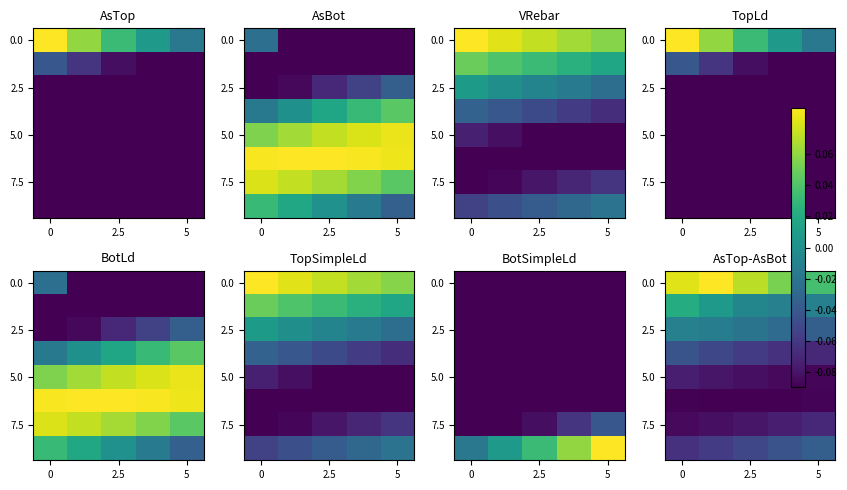

How many series are shown in this chart?

8